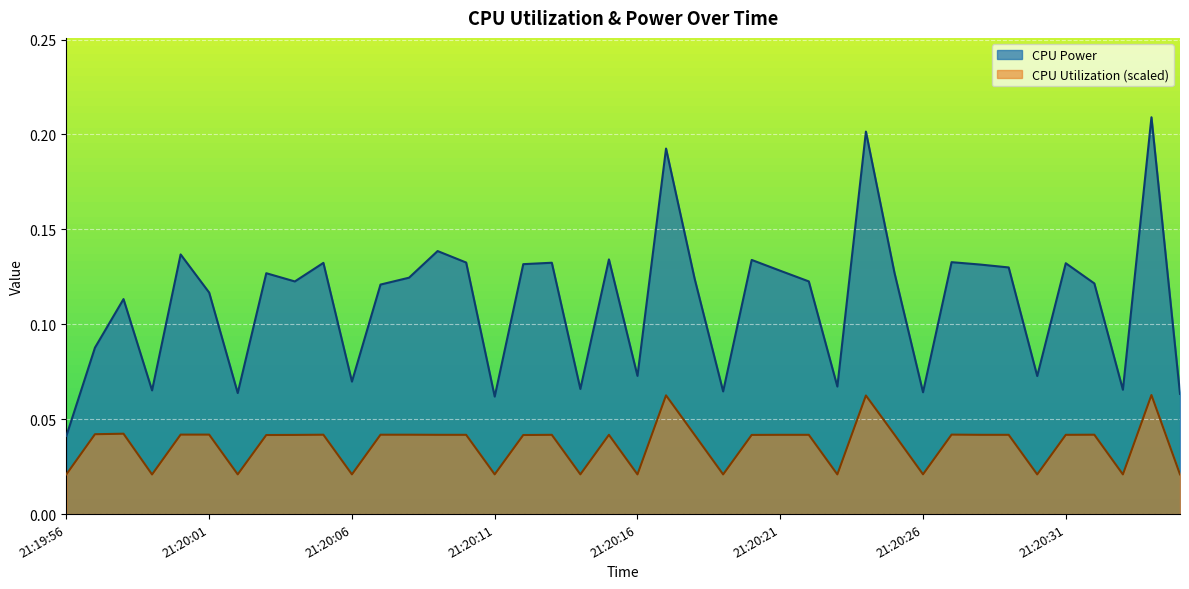

The CPU Power series shows 0.2 at 21:20:21. True or false?

False